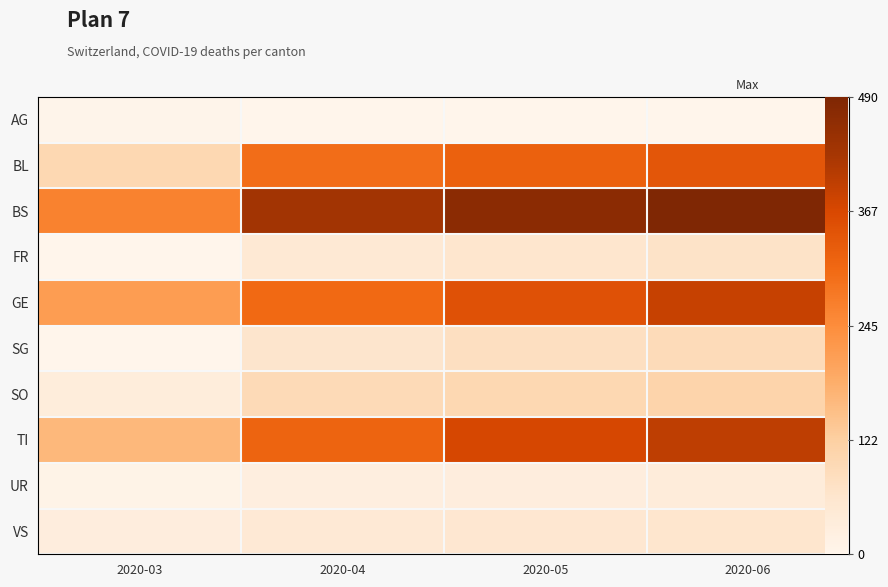

Count the number of categories in the chart.

4